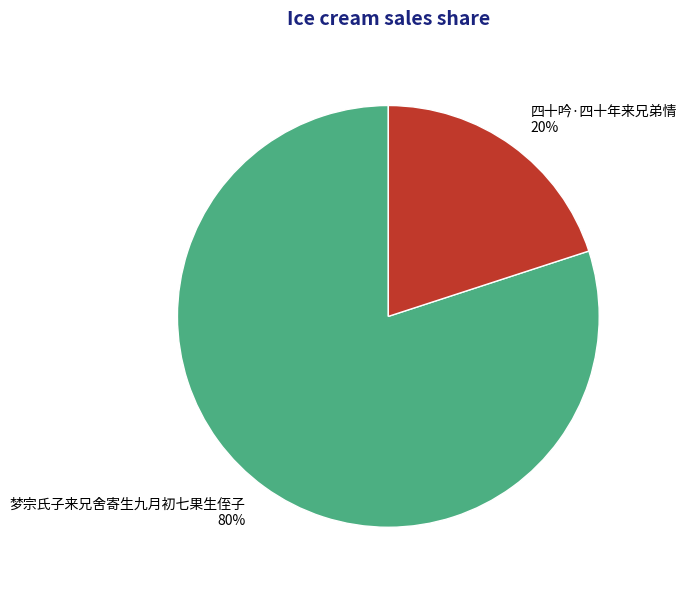

To the nearest percent, what is the difference between the largest and smallest slice percentages?

60%